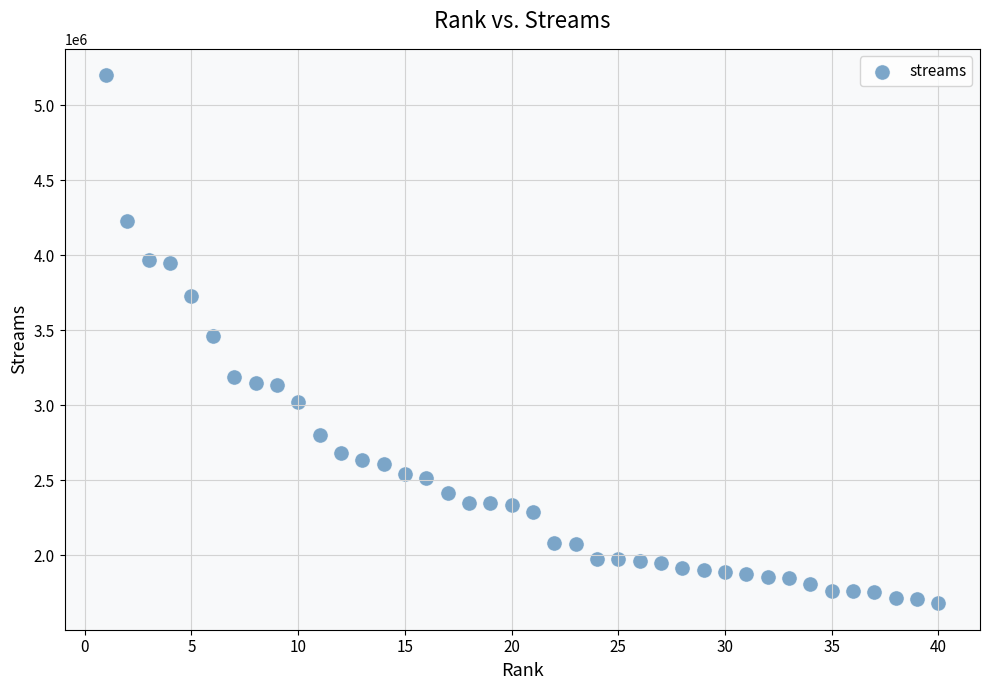

What is the range of X values (max minus min)?

39